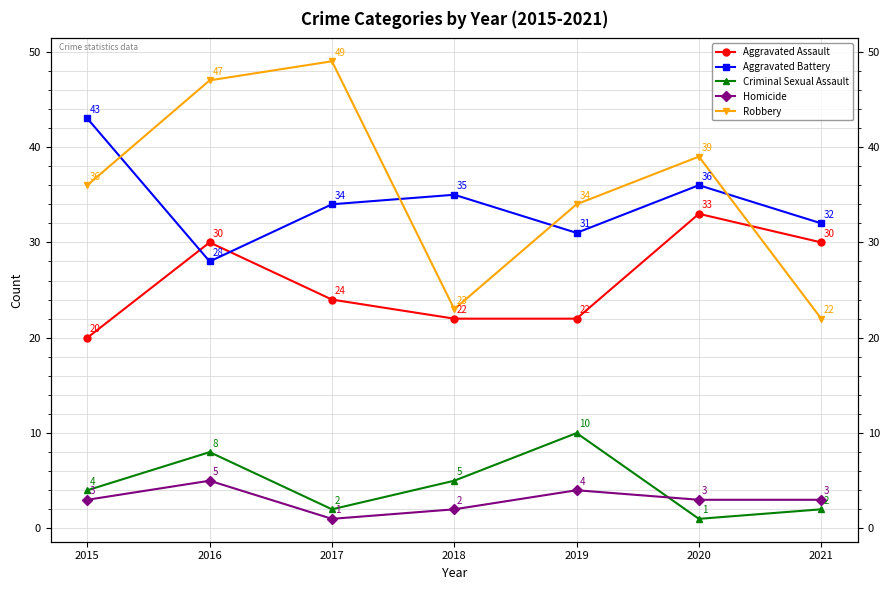

True or false: Homicide has more than 1 interior local peaks.

True